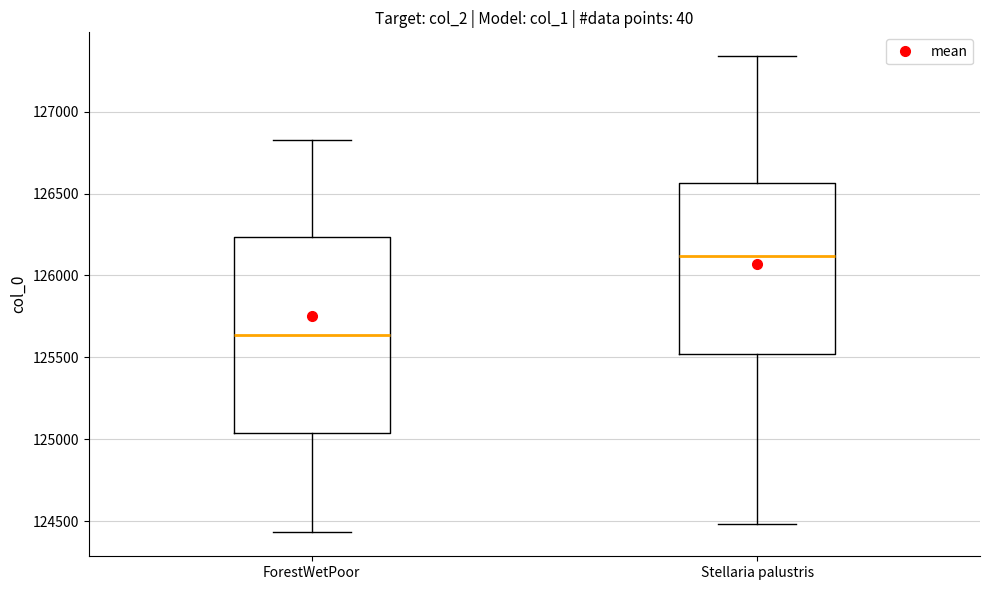

Comparing the boxes themselves (not the whiskers), which one is the tallest?

ForestWetPoor